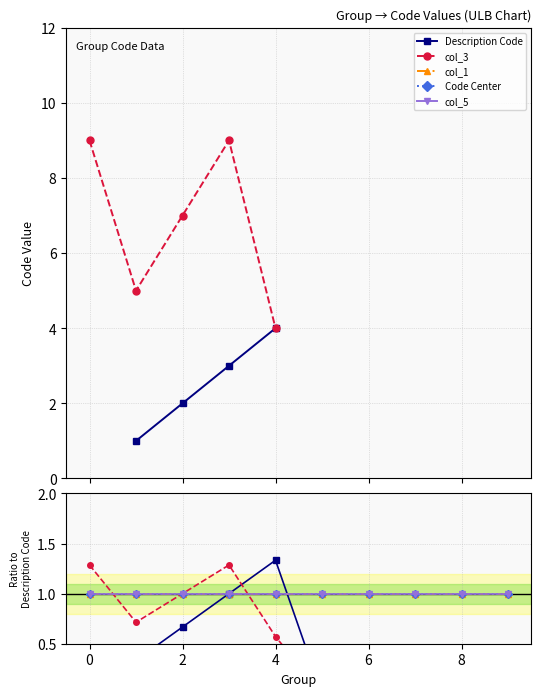

Is it true that col_5 equals 1.5 at 7?

False